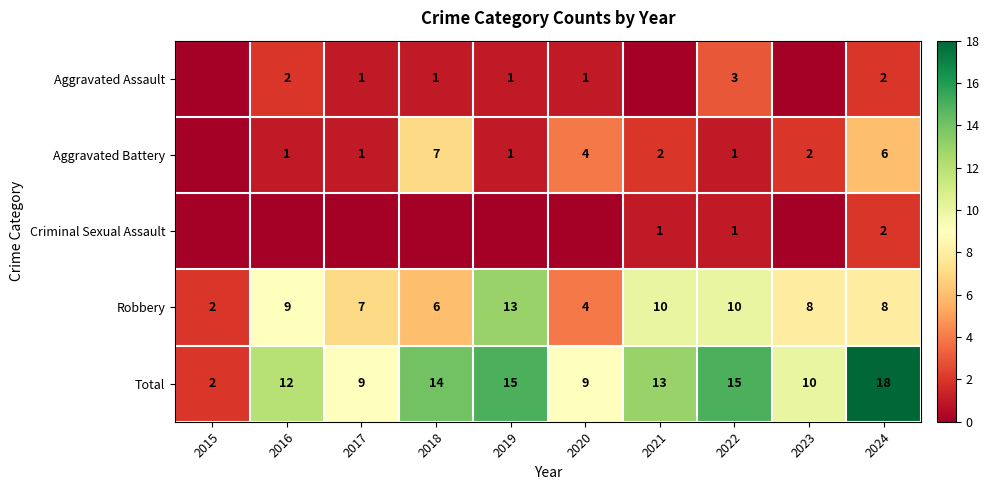

What is the approximate value of Robbery at 2017?

7